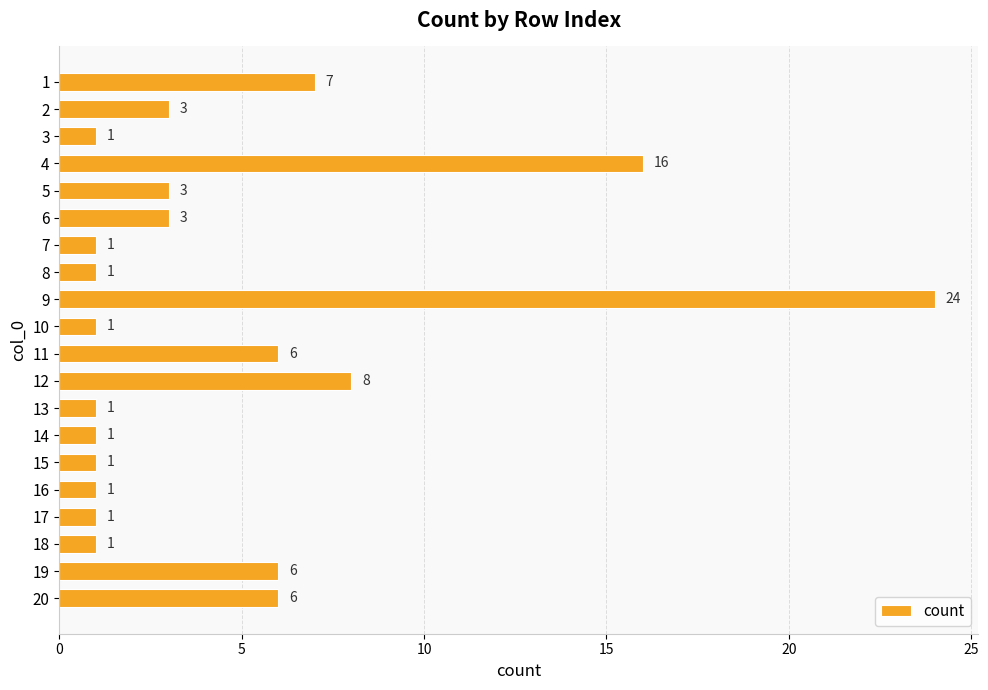

How many bars are there in total?

20